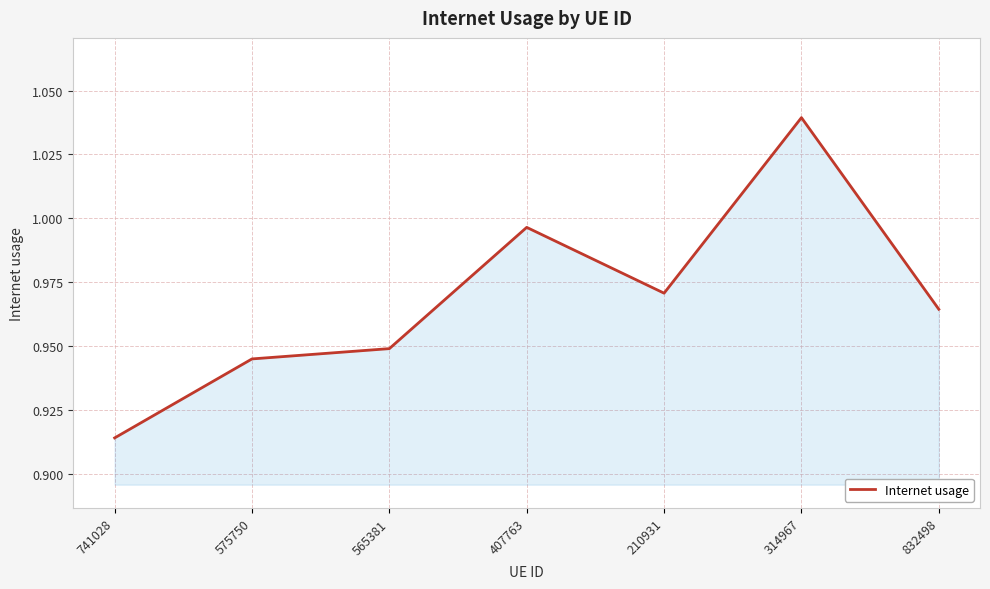

Is it true that the value at 832498 is 1.3?

False